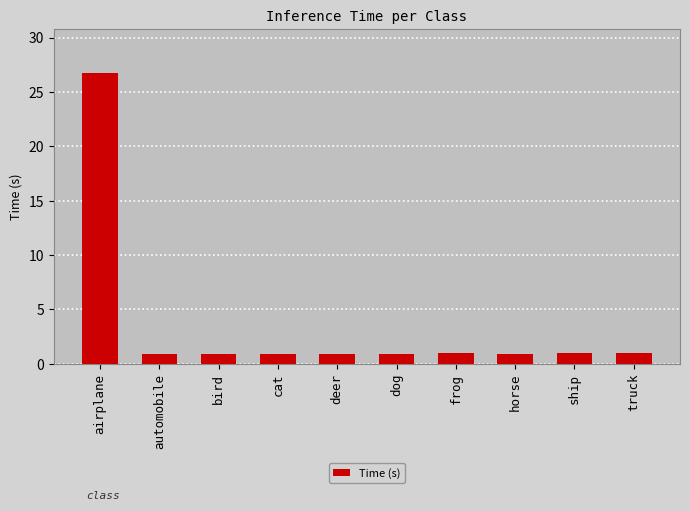

What is the greatest value displayed?

26.8